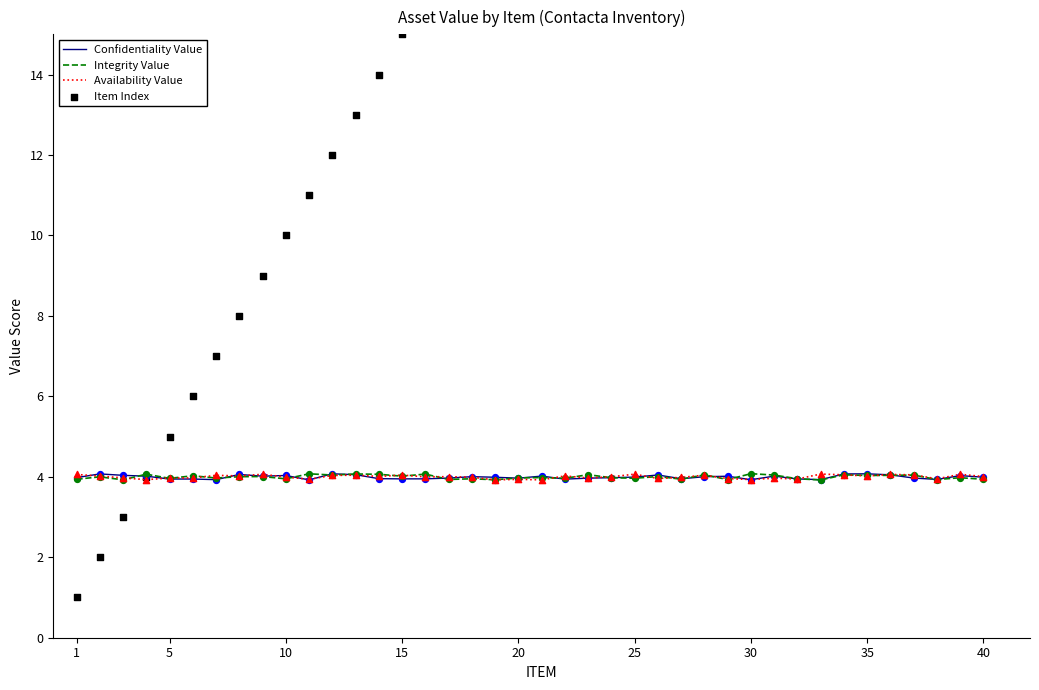

True or false: Availability Value has a value of 6.5 at 15.

False